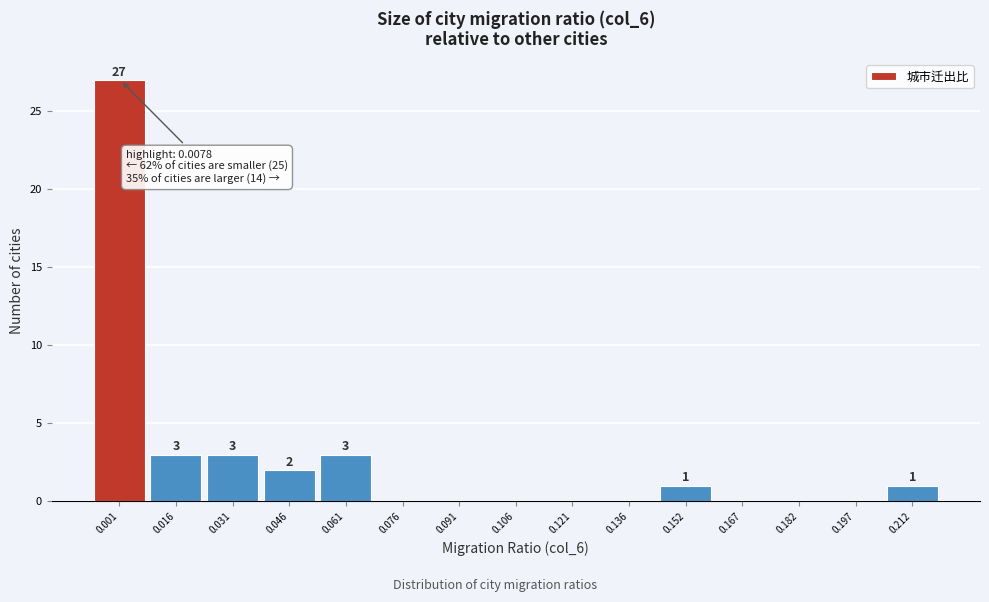

Reading left to right, transcribe all the data shown in this chart.

0.001=27	0.016=3	0.031=3	0.046=2	0.061=3	0.076=0	0.091=0	0.106=0	0.121=0	0.136=0	0.152=1	0.167=0	0.182=0	0.197=0	0.212=1